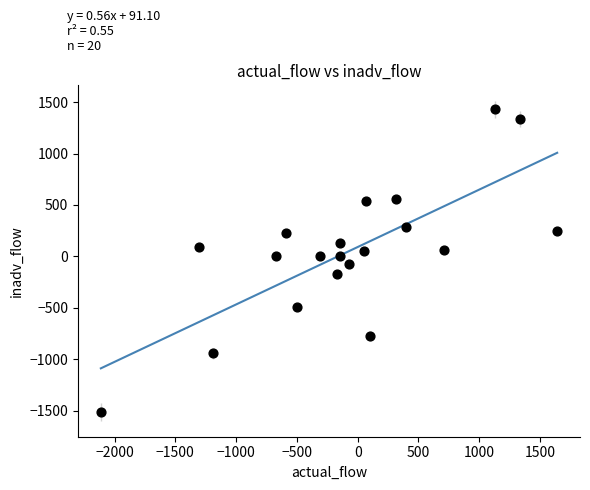

What is the range of Y values (max minus min)?

2943